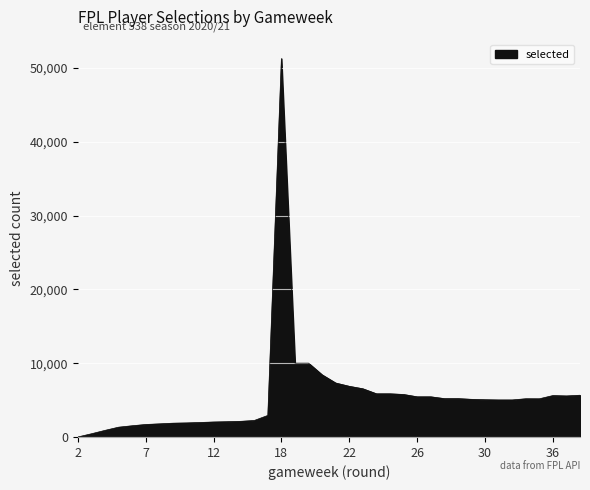

What is the maximum value shown in the chart?

51256